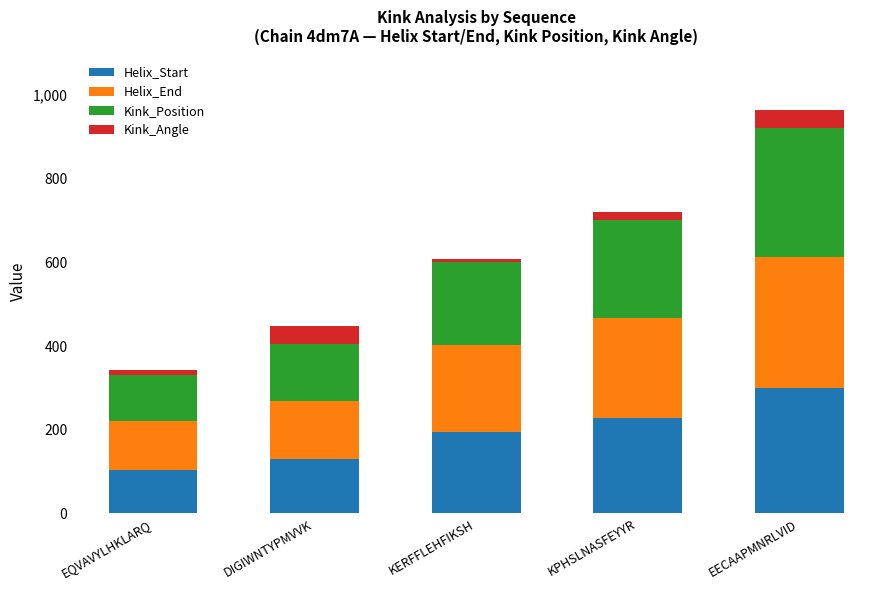

The value of Helix_Start at DIGIWNTYPMVVK is 129.0. True or false?

True